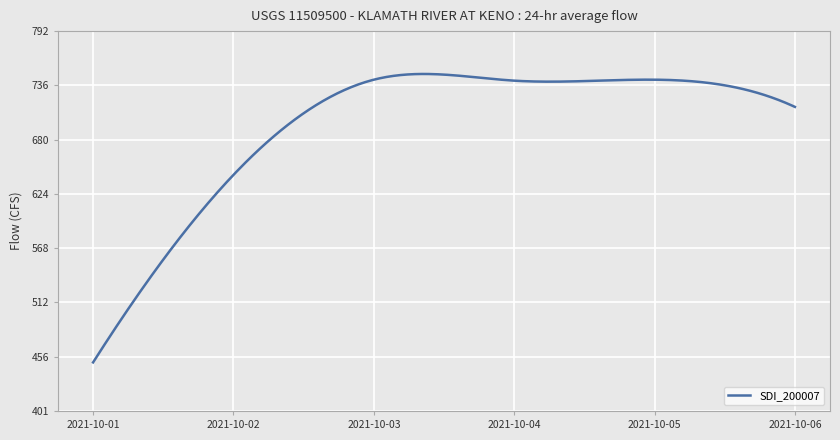

What is the minimum value shown in the chart?

451.0